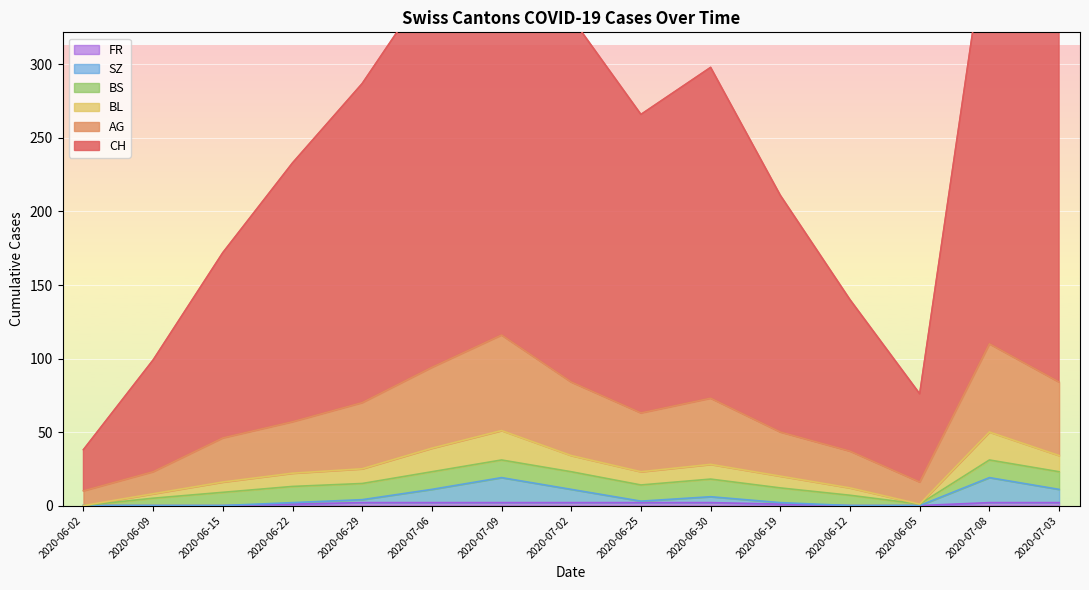

How many data points does each series have?

15